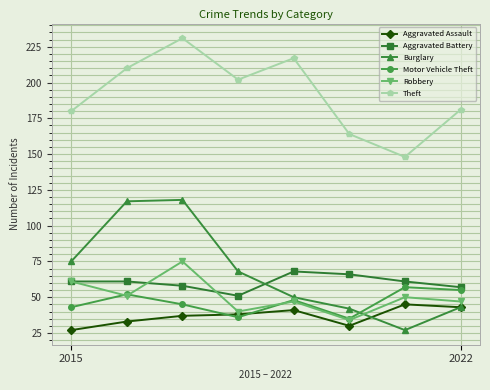

Does the chart display data point markers on the line(s)?

Yes